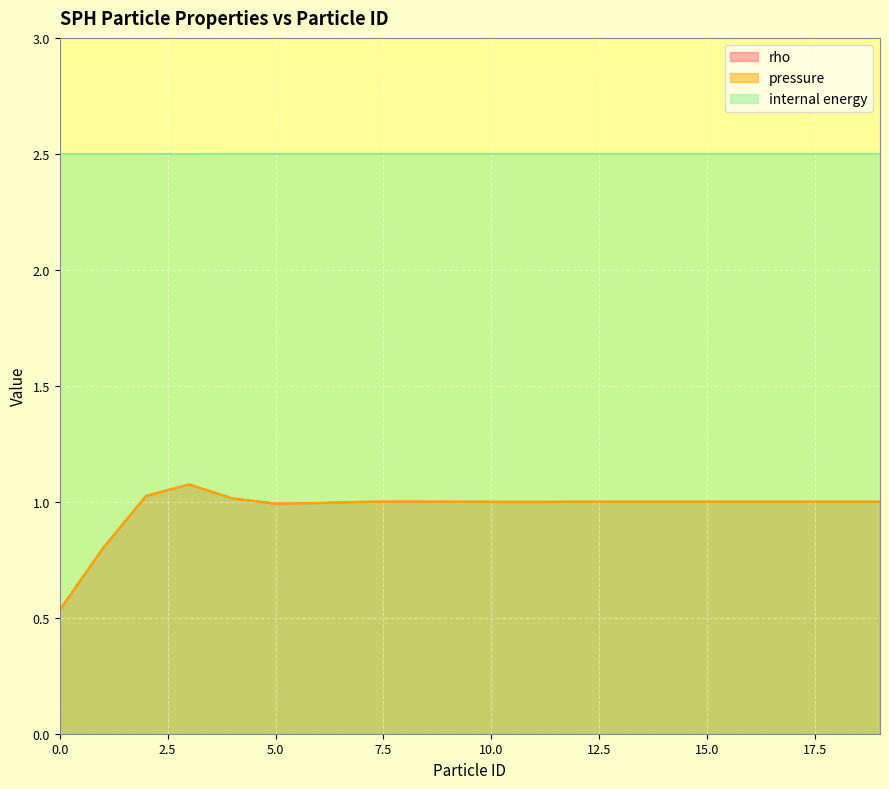

How many categories are shown in the chart?

20